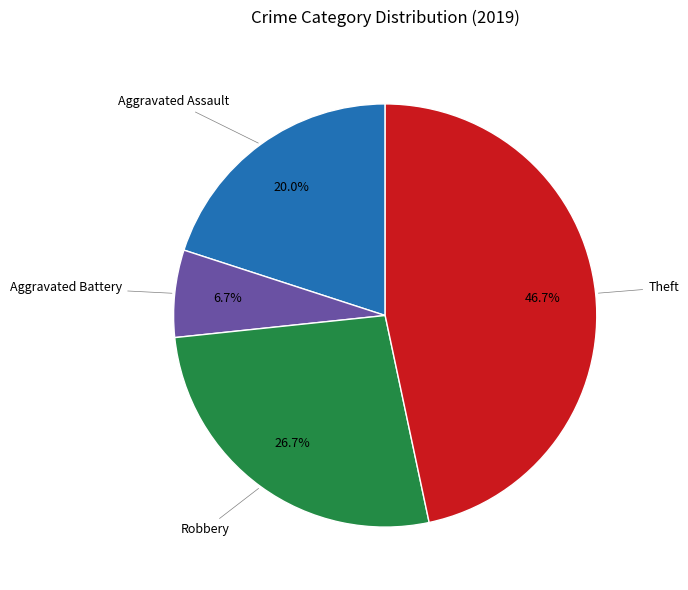

Between Aggravated Assault and Robbery, which is larger?

Robbery